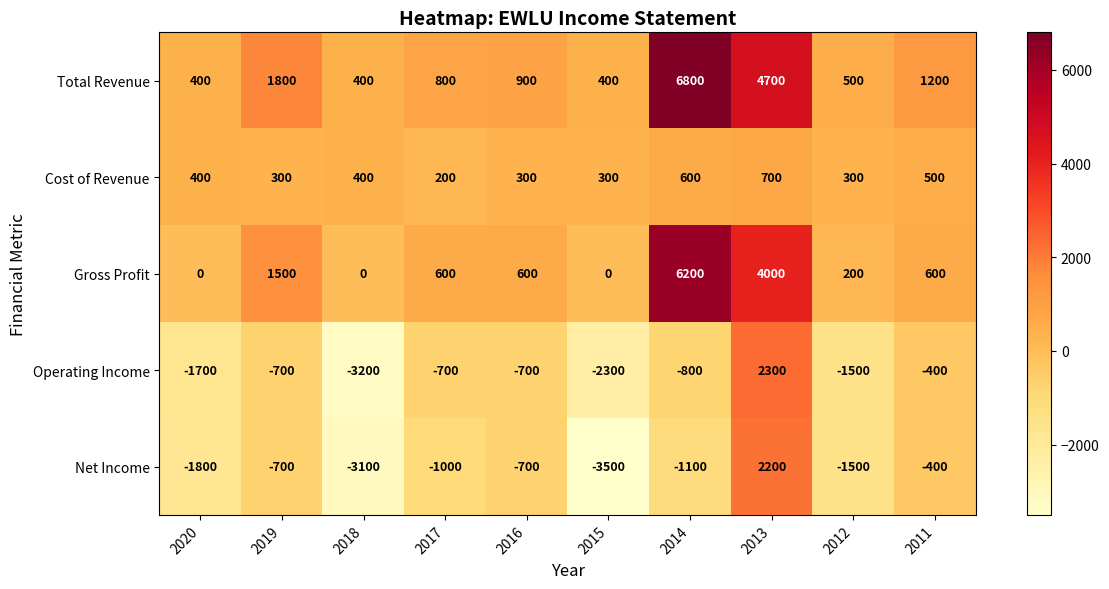

Which series has the largest total across all categories?

Total Revenue